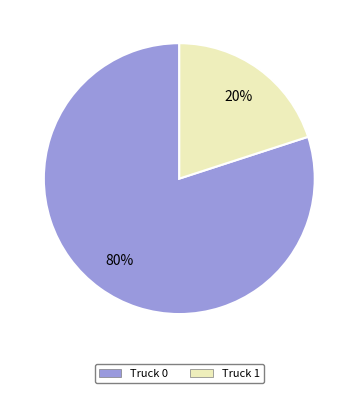

To the nearest percent, what percentage of the pie is Truck 1?

20%